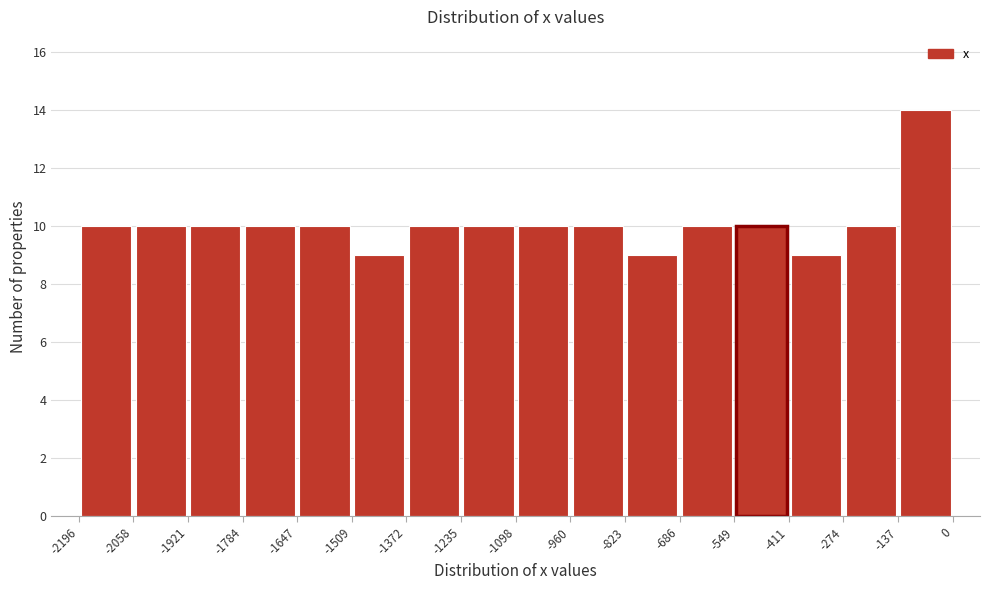

Which range on the x-axis has the tallest bar?

-137 to 0